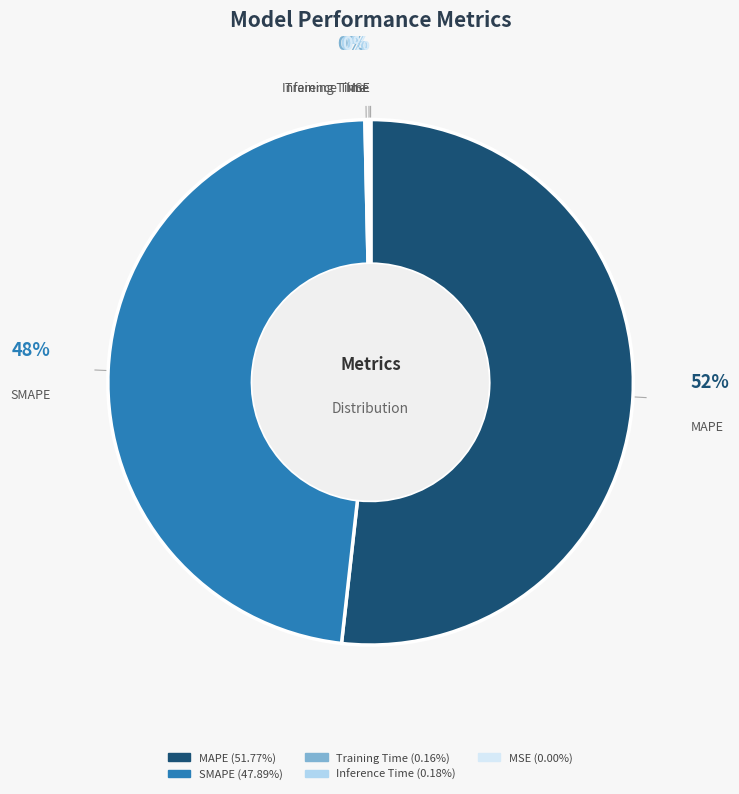

Which category accounts for the majority?

MAPE